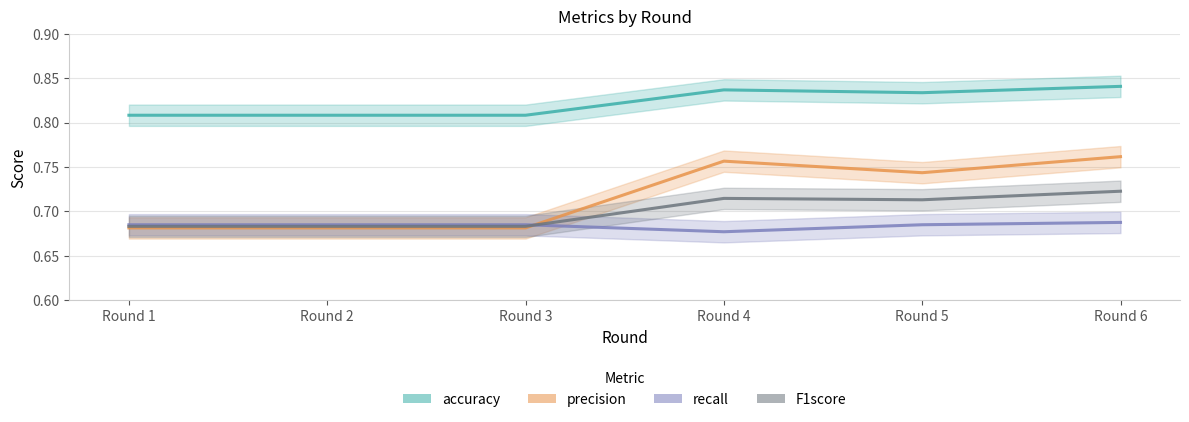

How many categories are shown in the chart?

6